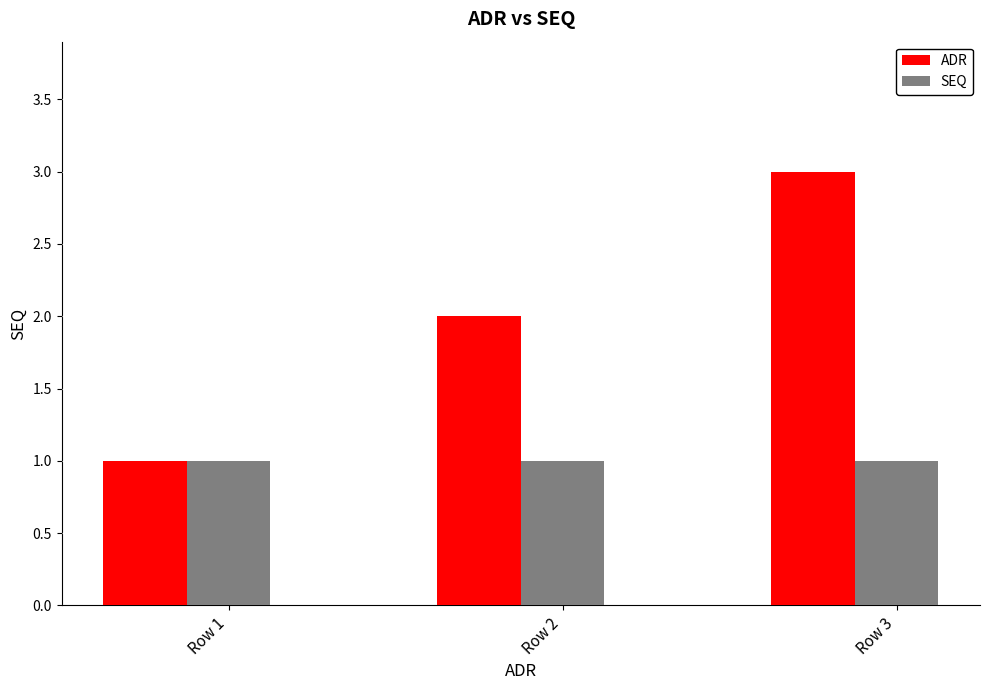

What is the difference between the highest and lowest values at Row 2?

1